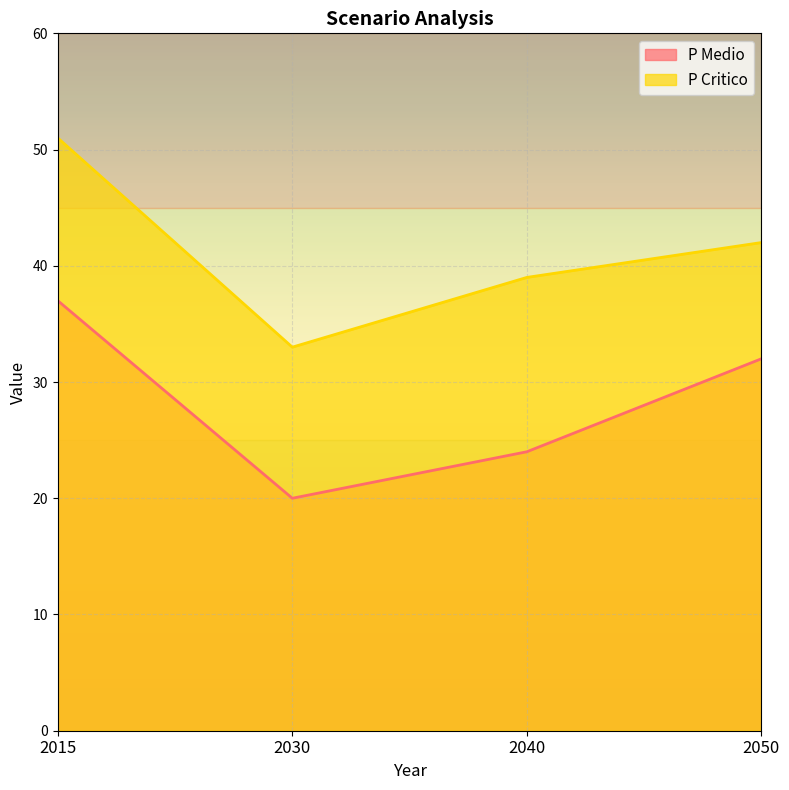

Count the P Medio values in the range 24 to 37.

3